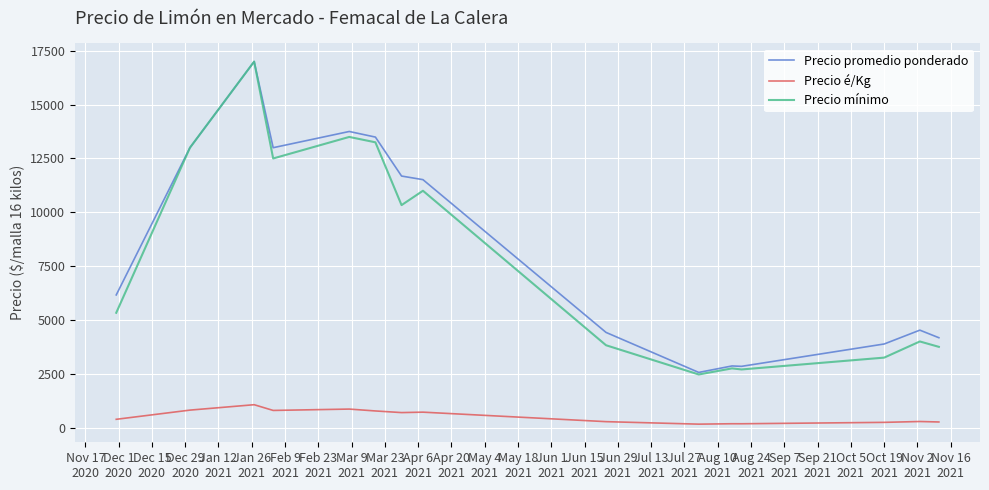

Which series has the largest range (max minus min)?

Precio mínimo